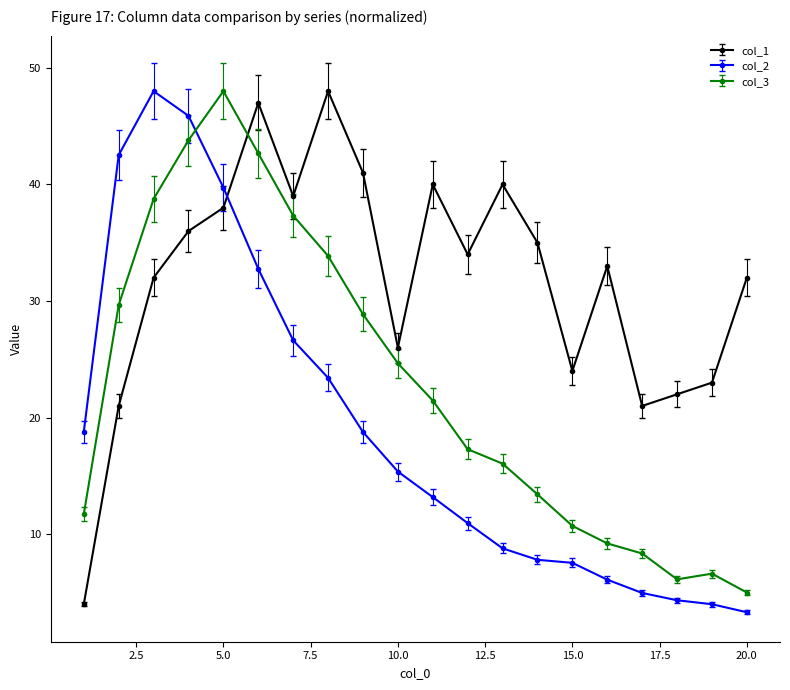

True or false: col_1 has more than 1 interior local peaks.

True